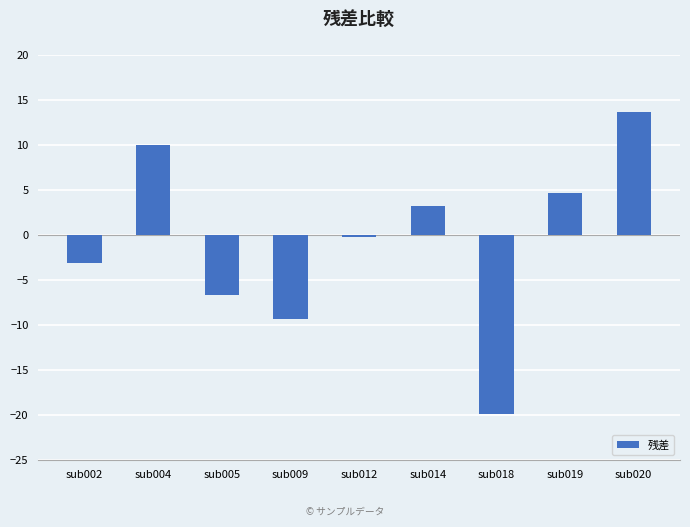

Reading left to right, list all the values displayed in this chart.

-3.0	10.0	-6.6	-9.3	-0.2	3.2	-19.8	4.8	13.8